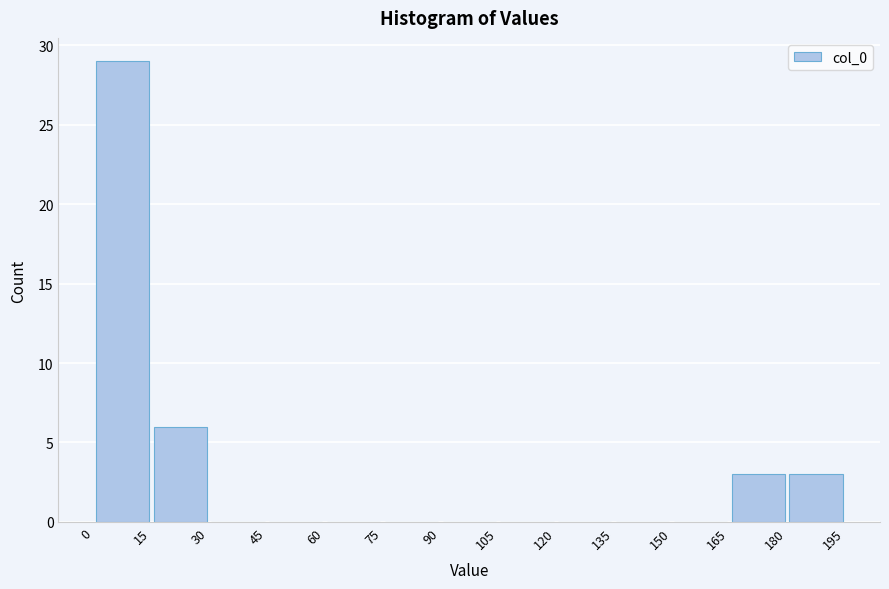

Which range on the x-axis has the tallest bar?

0 to 15